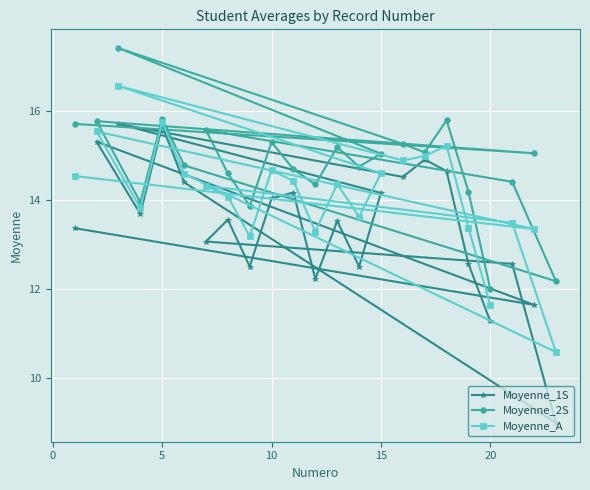

Which series has the widest spread of values?

Moyenne_1S